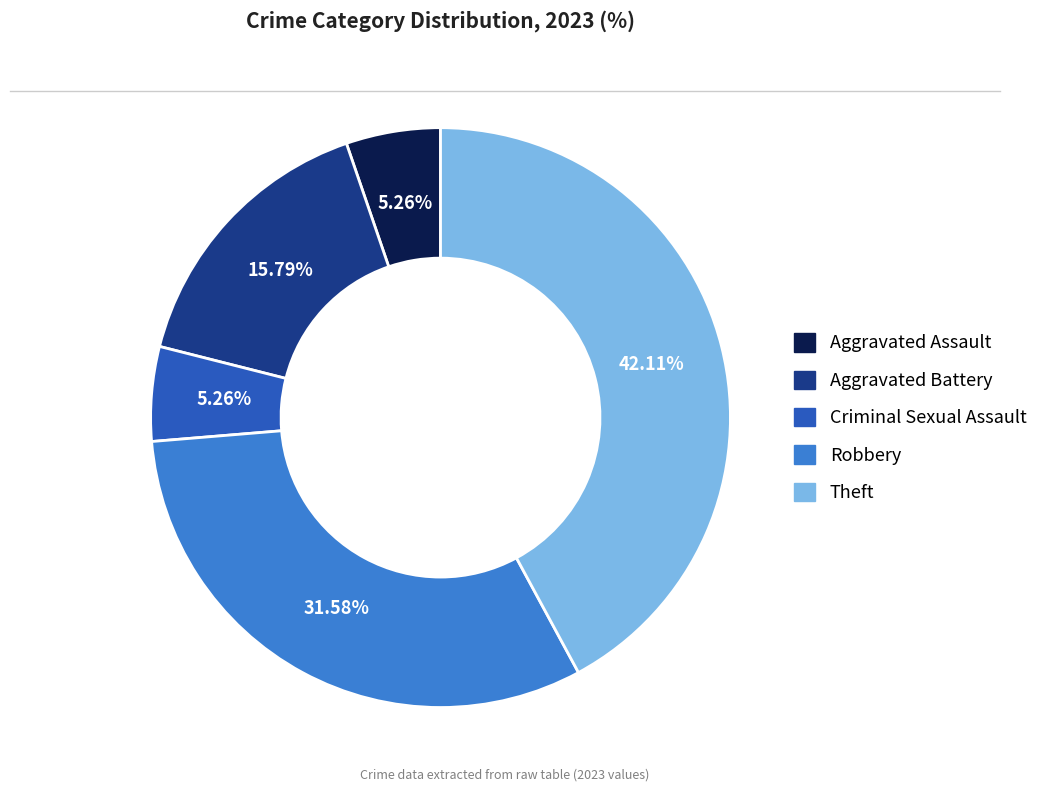

How many slices are in this pie chart?

5